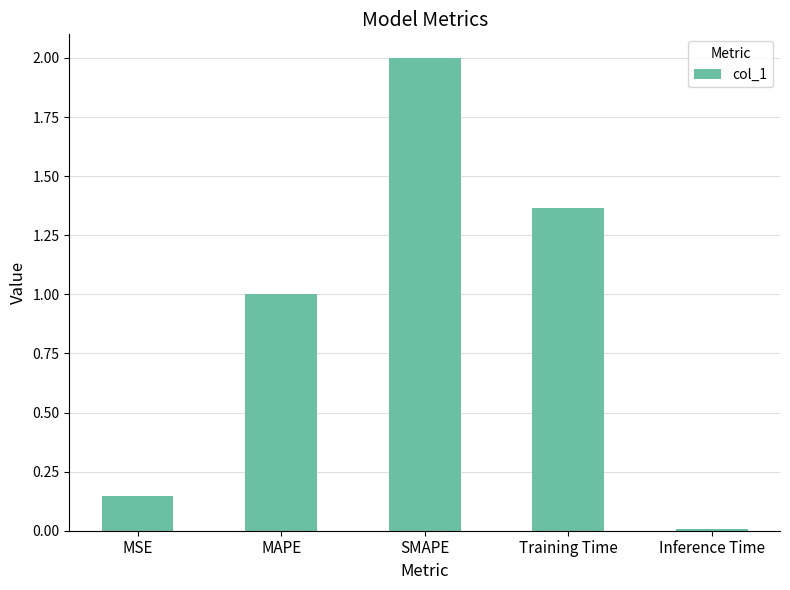

Which category has the lowest value across all series?

Inference Time